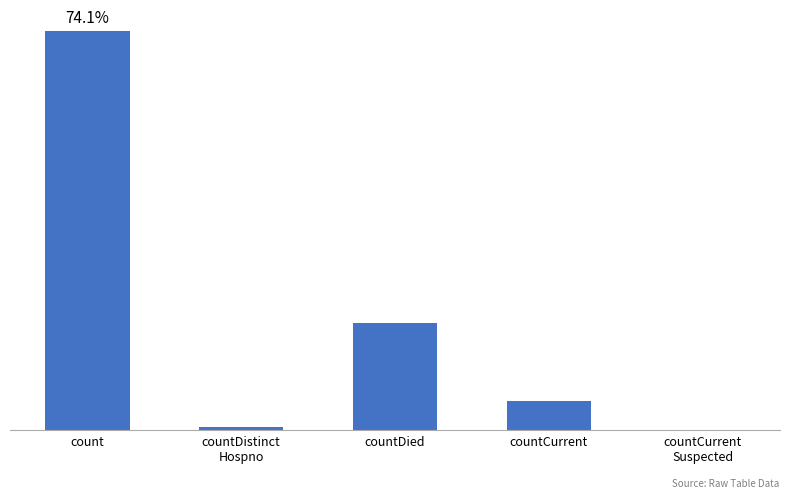

At which label is the value closest to 5717?

countDied